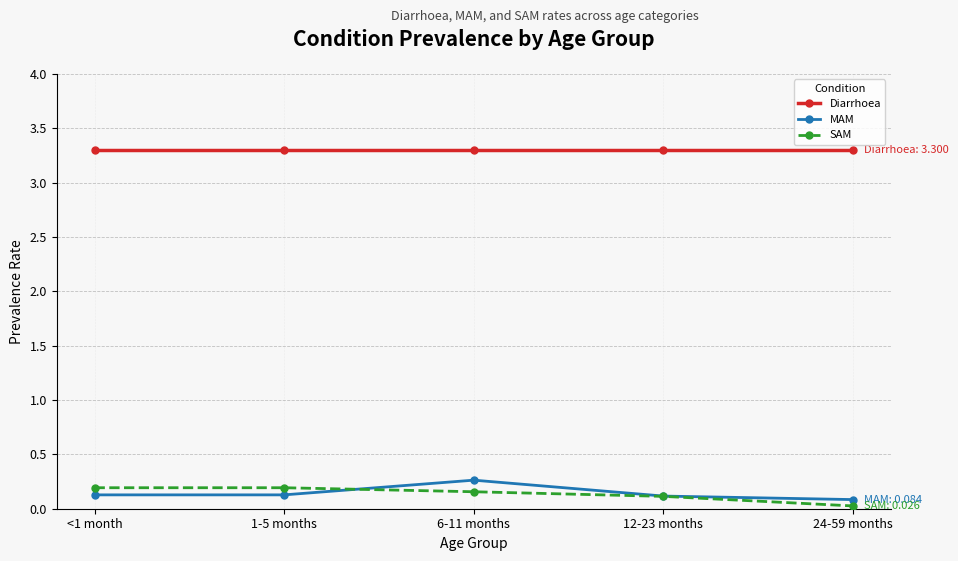

True or false: Diarrhoea and MAM intersect in this chart.

False